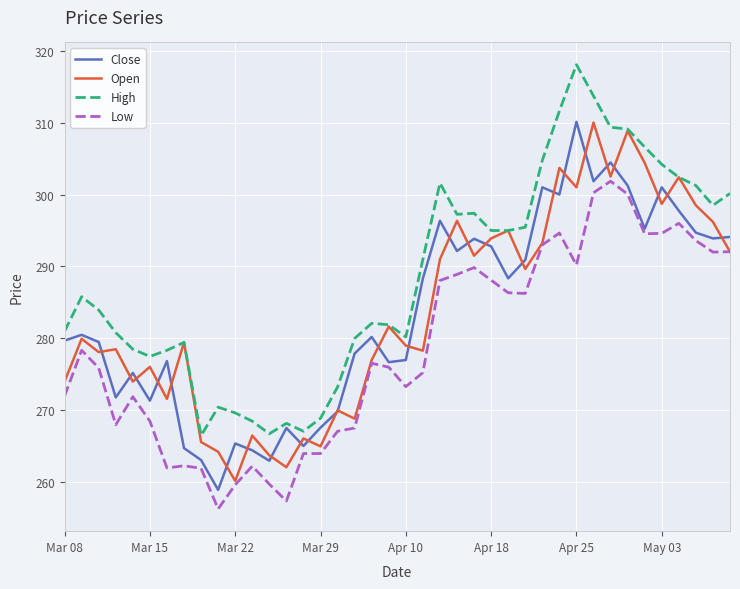

Which series has the largest total across all categories?

High